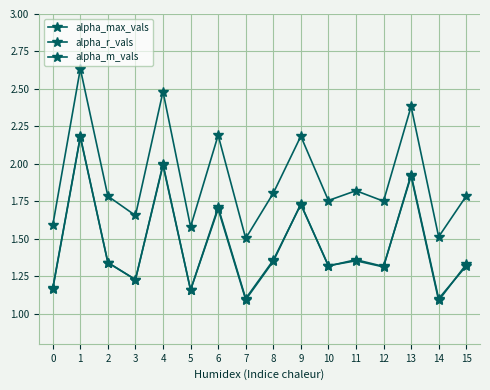

Is this an area chart (filled region under the line)?

No